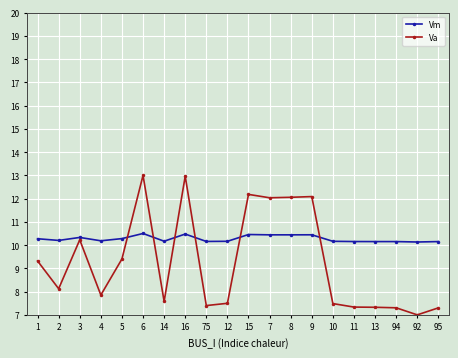

At 95, list the series in order from largest to smallest.

Vm, Va